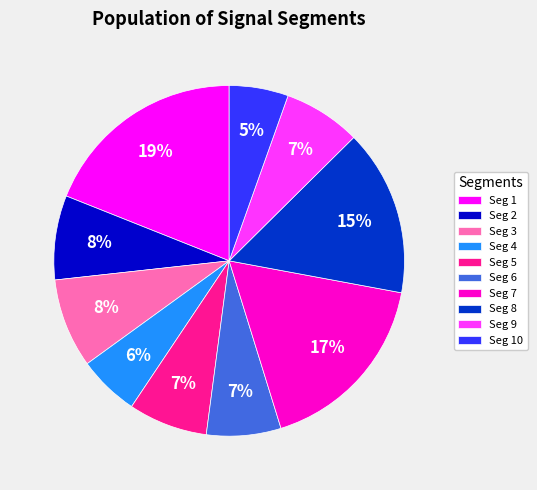

The Seg 4 slice represents 1% of the pie. True or false?

False